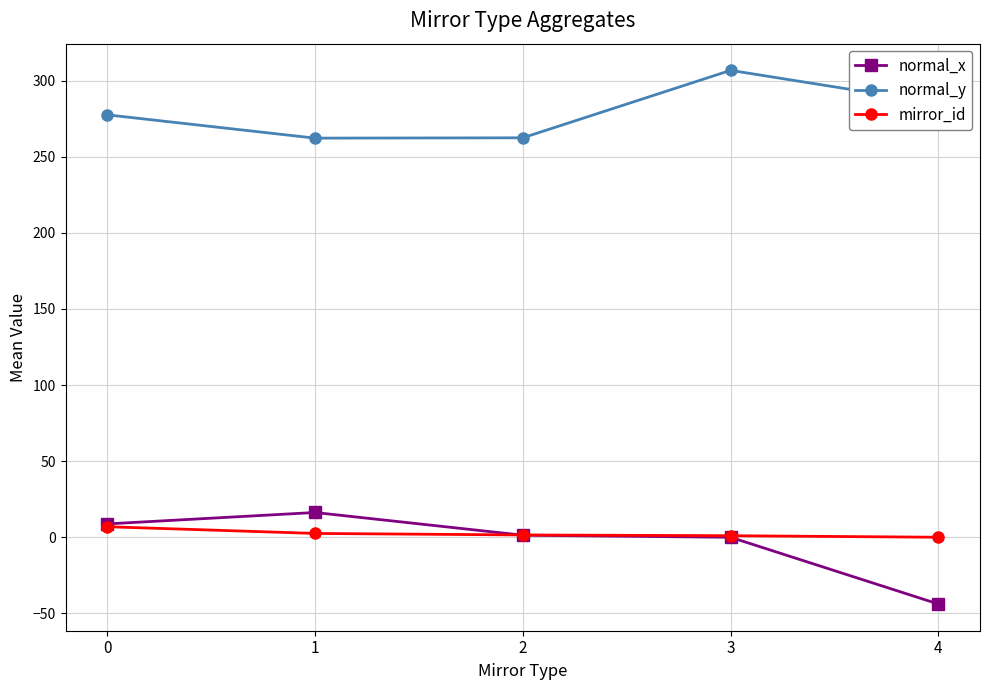

Which label corresponds to the smallest value in the chart?

4